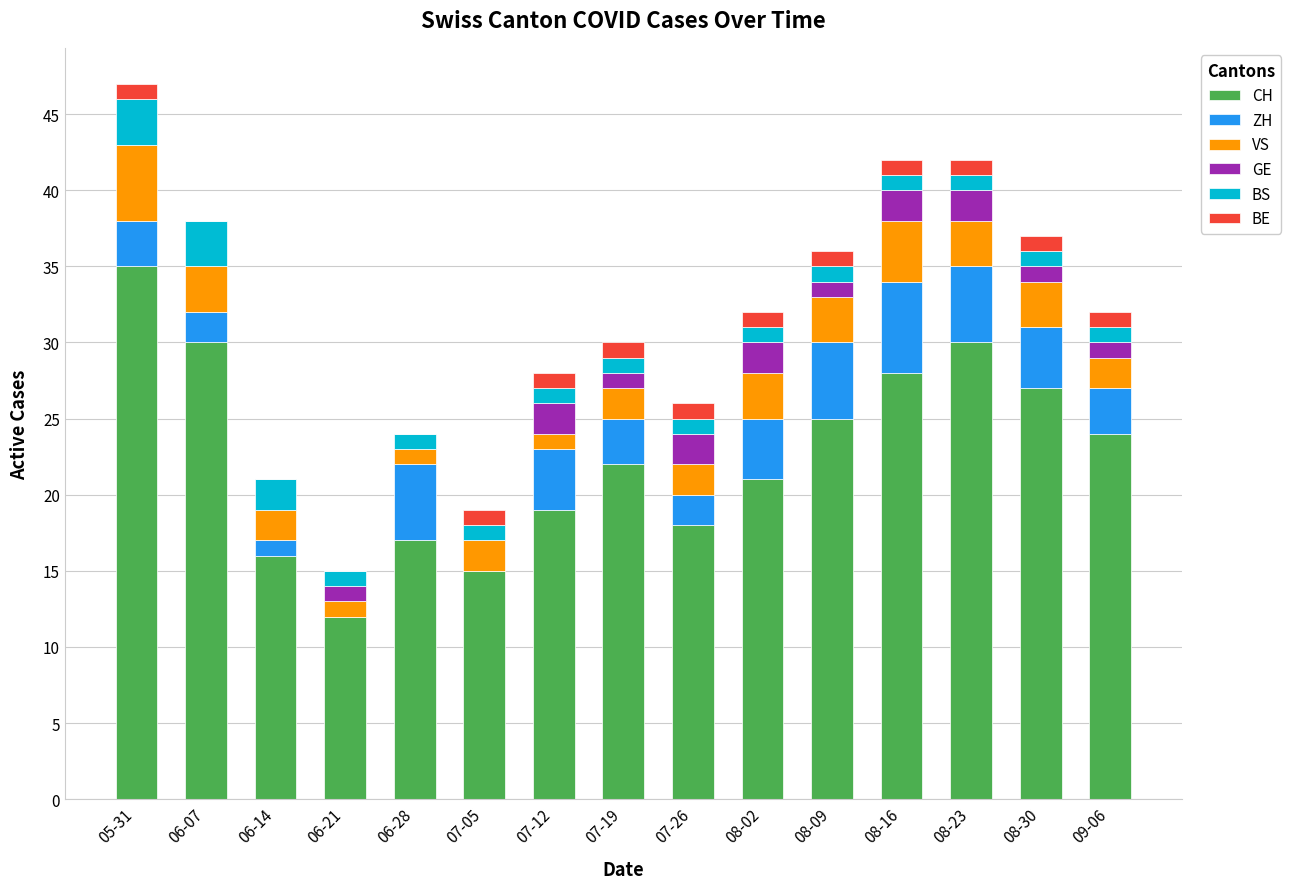

True or false: CH has a value of 28 at 08-16.

True